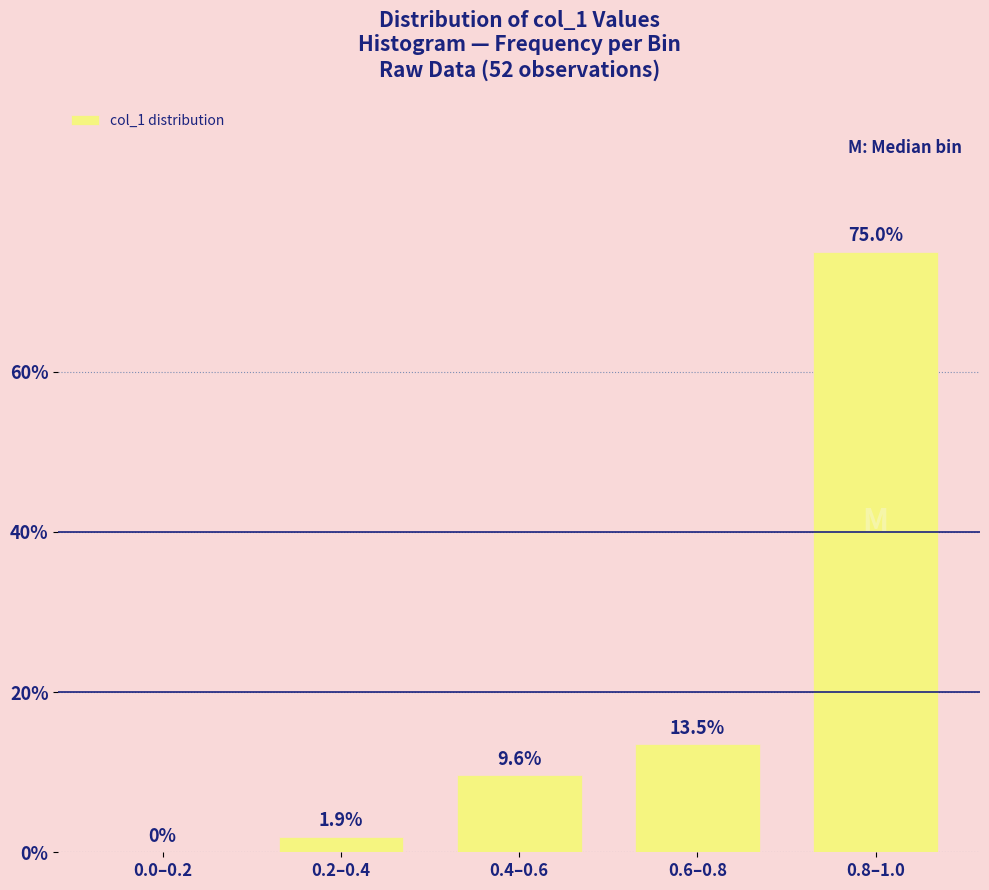

Reading right to left, what are all the values shown in this chart?

0.8–1.0=75.0	0.6–0.8=13.5	0.4–0.6=9.6	0.2–0.4=1.9	0.0–0.2=0.0